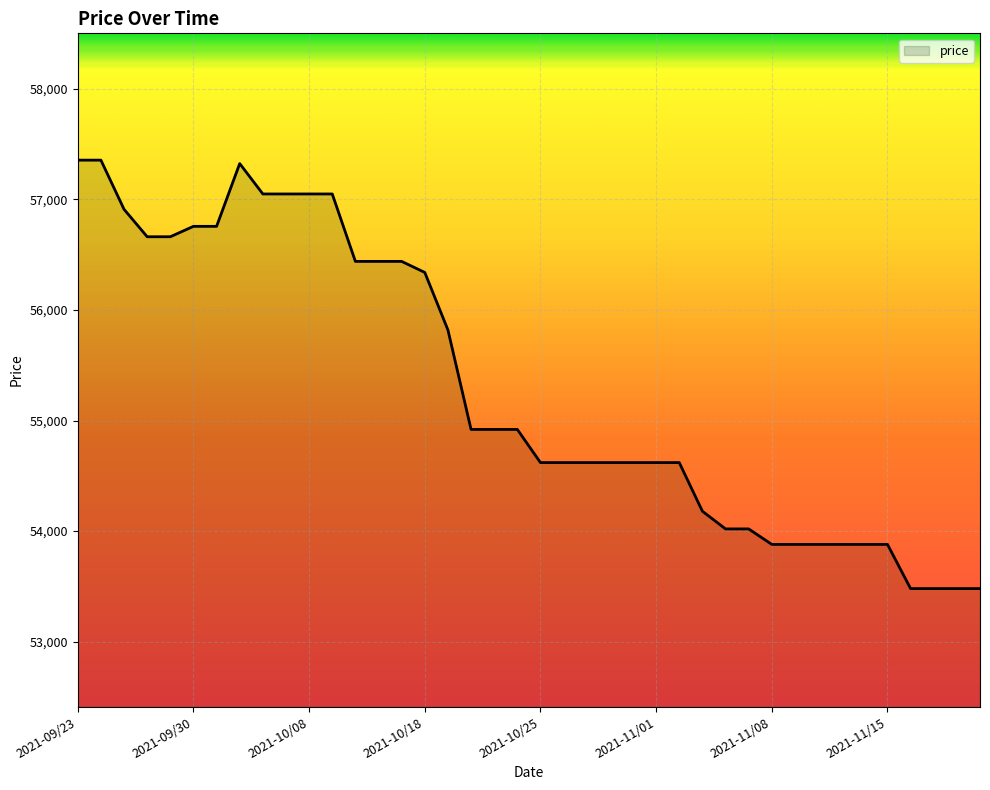

What is the greatest value displayed?

57356